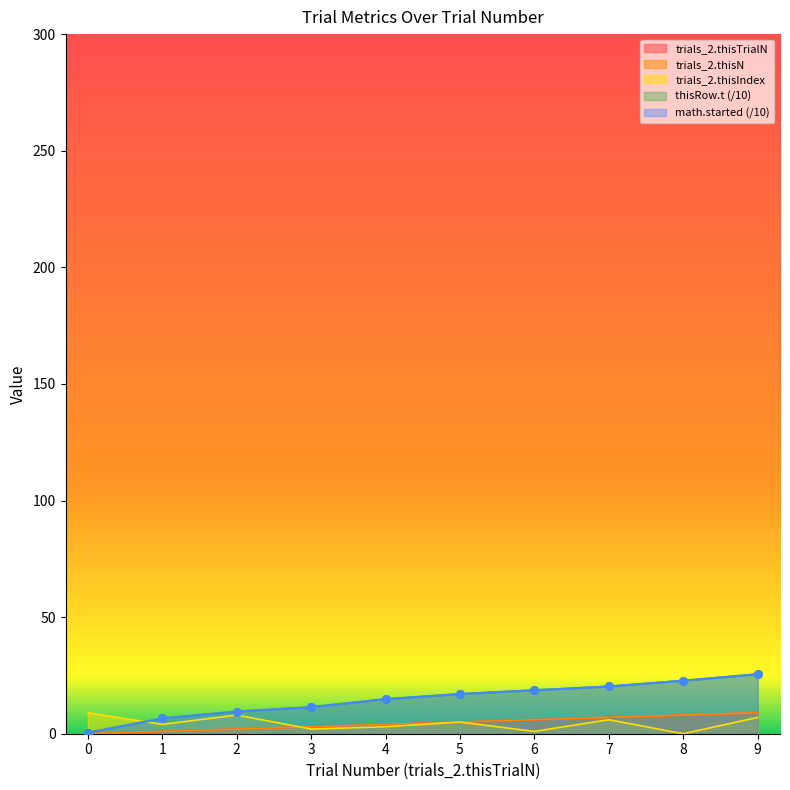

What are all the series names shown in the legend?

trials_2.thisTrialN, trials_2.thisN, trials_2.thisIndex, thisRow.t, math.started